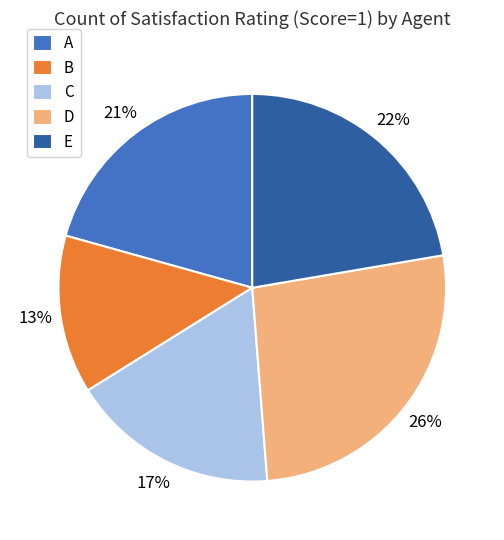

Does B account for over 50% of the chart?

No